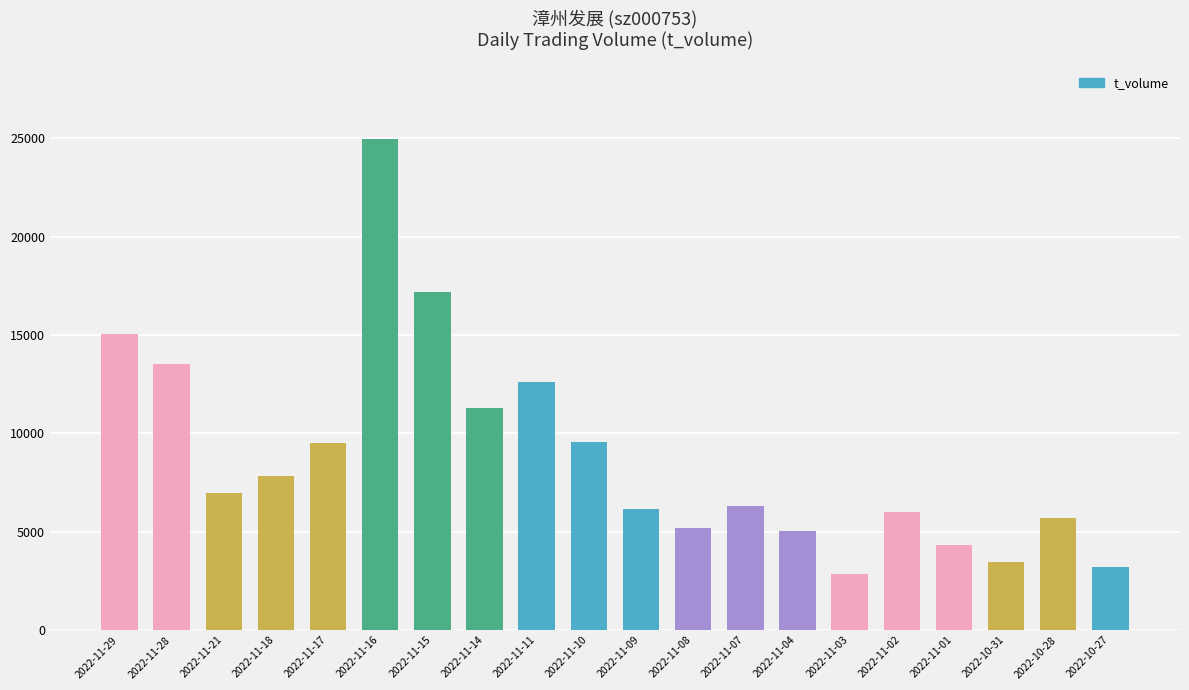

What is the minimum value shown in the chart?

2854